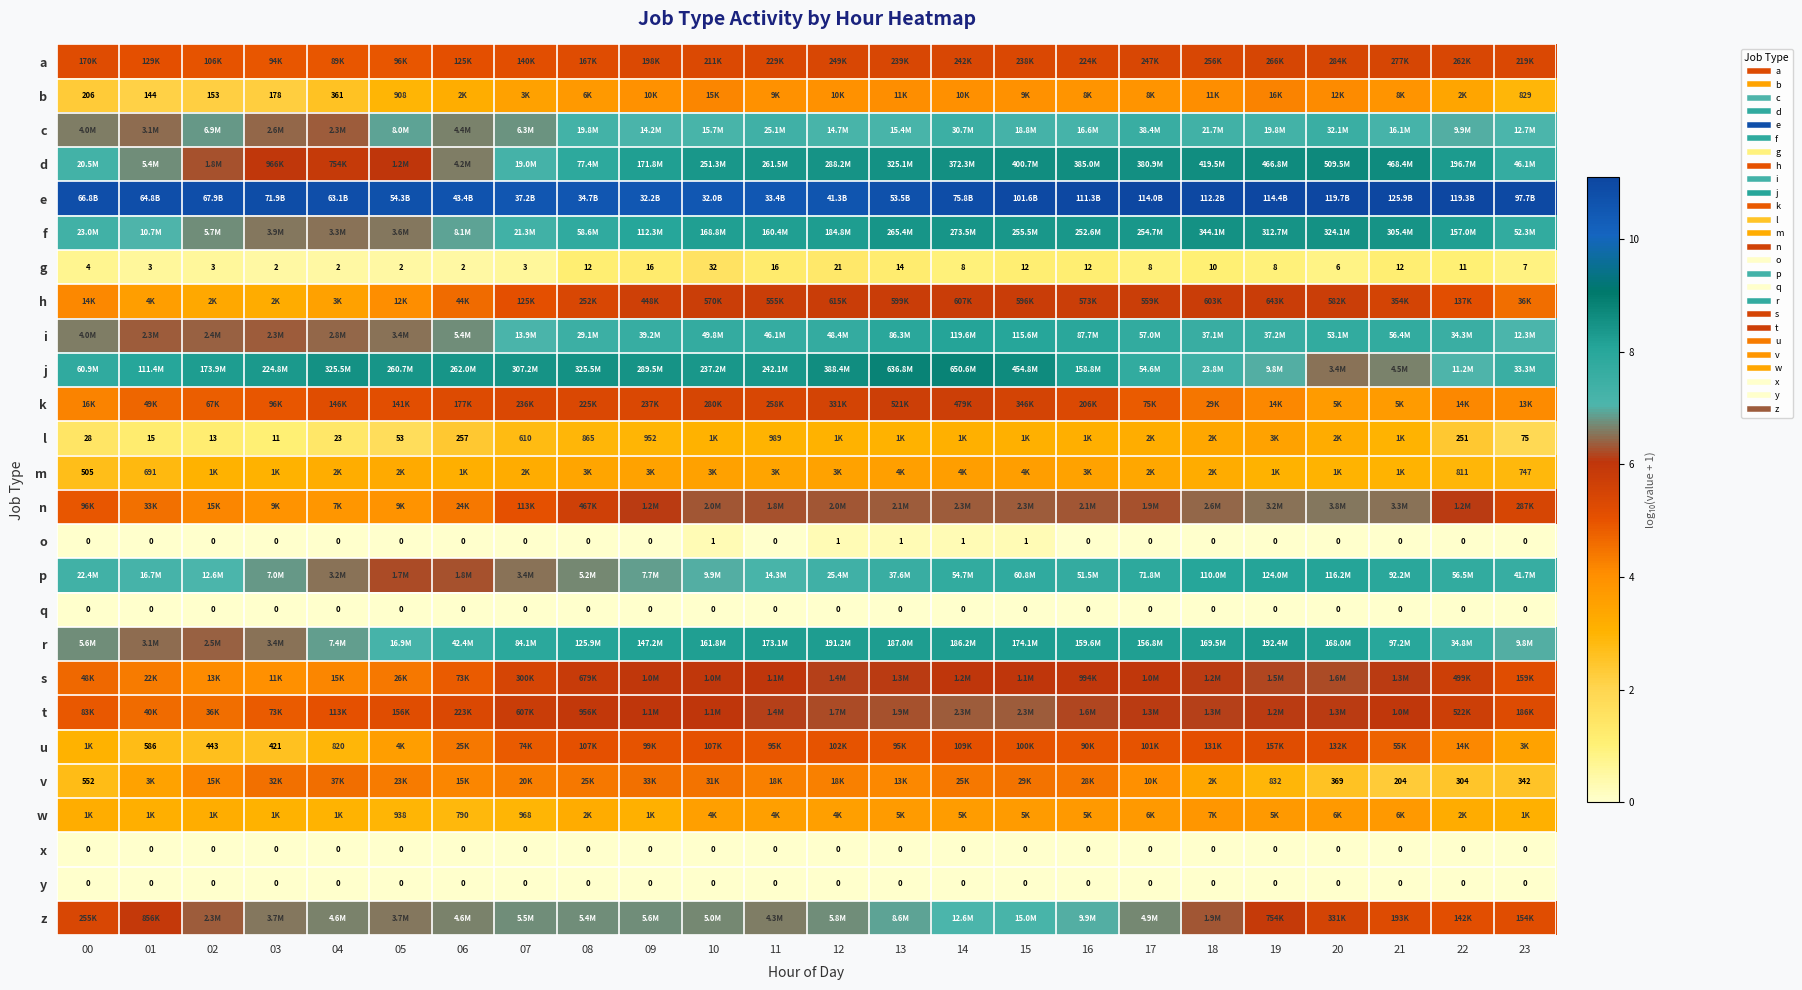

The value of m at 20 is 1.9. True or false?

False